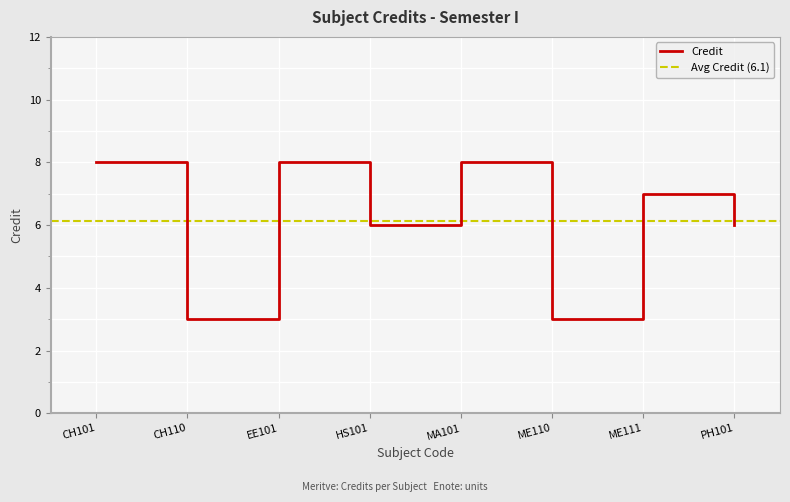

What is the sum of all values?

49